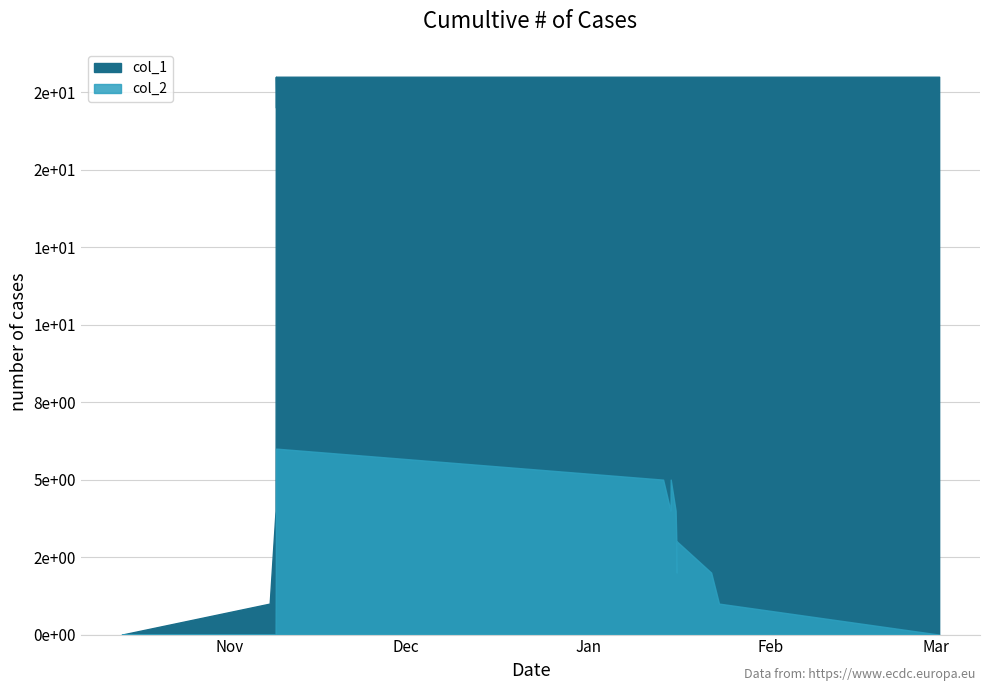

What is the average value of the col_1 series?

15